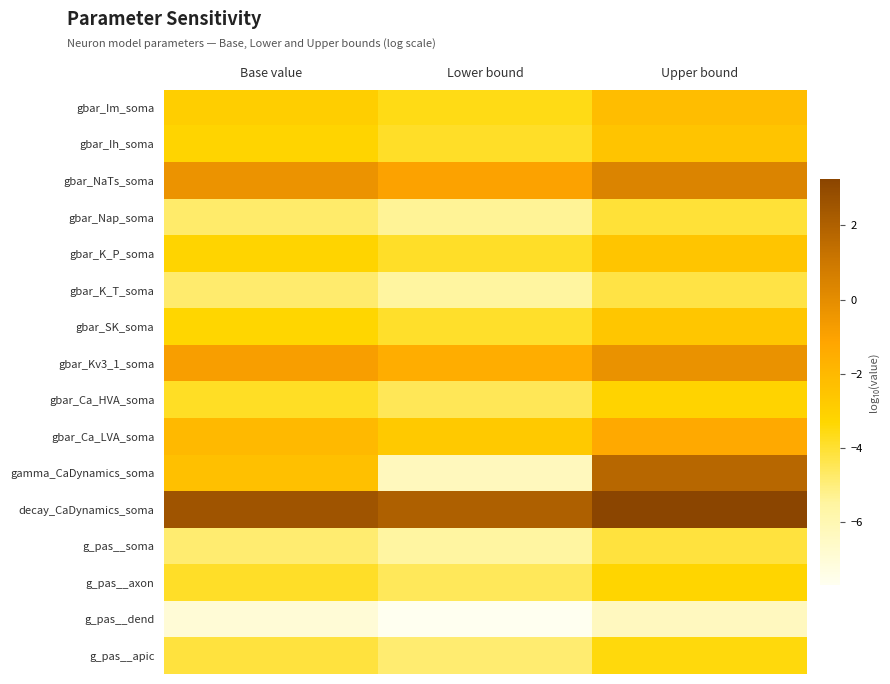

Rank the series by their maximum value, from highest to lowest.

decay_CaDynamics_soma, gamma_CaDynamics_soma, gbar_NaTs_soma, gbar_Kv3_1_soma, gbar_Ca_LVA_soma, gbar_Im_soma, gbar_Ih_soma, gbar_K_P_soma, gbar_SK_soma, gbar_Ca_HVA_soma, g_pas__axon, g_pas__apic, gbar_Nap_soma, g_pas__soma, gbar_K_T_soma, g_pas__dend